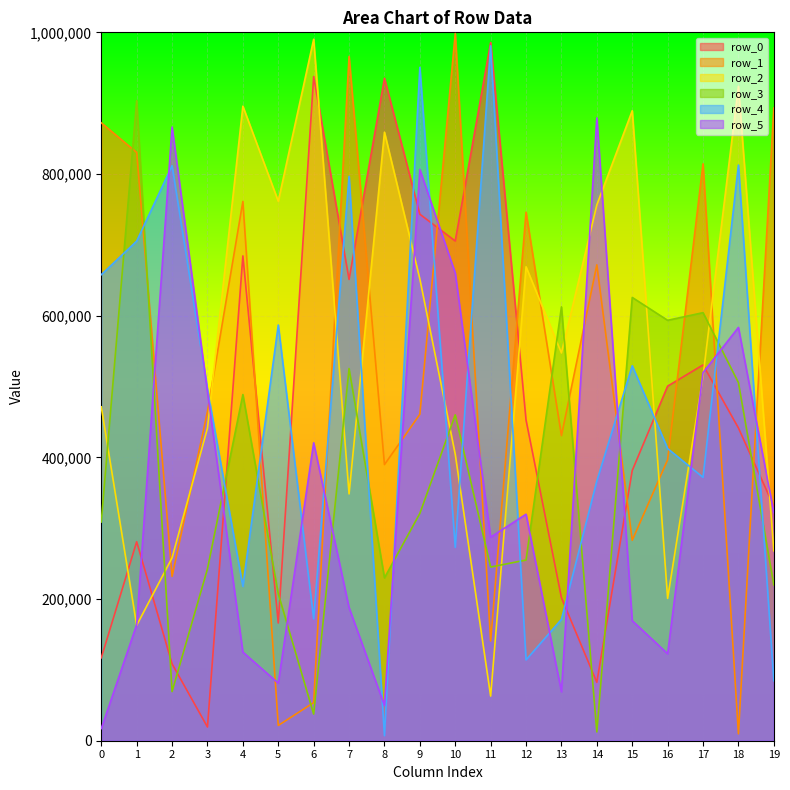

What is the spread (max minus min) of values at 6?

952580